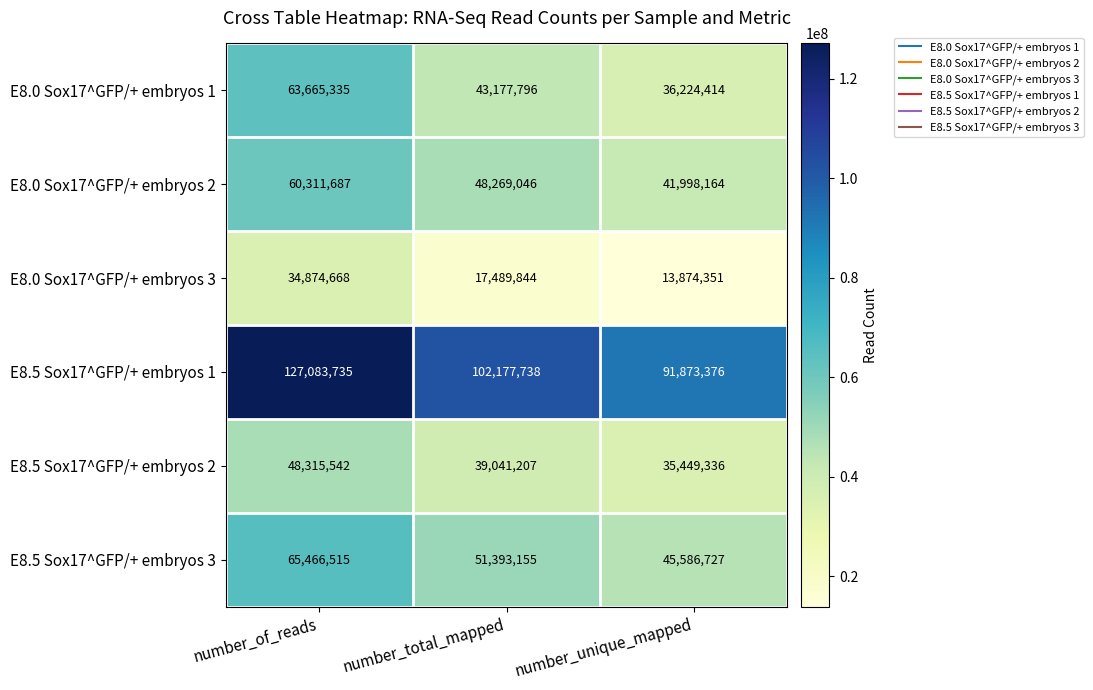

True or false: E8.5 Sox17^GFP/+ embryos 2 has a value of 48315542 at number_of_reads.

True